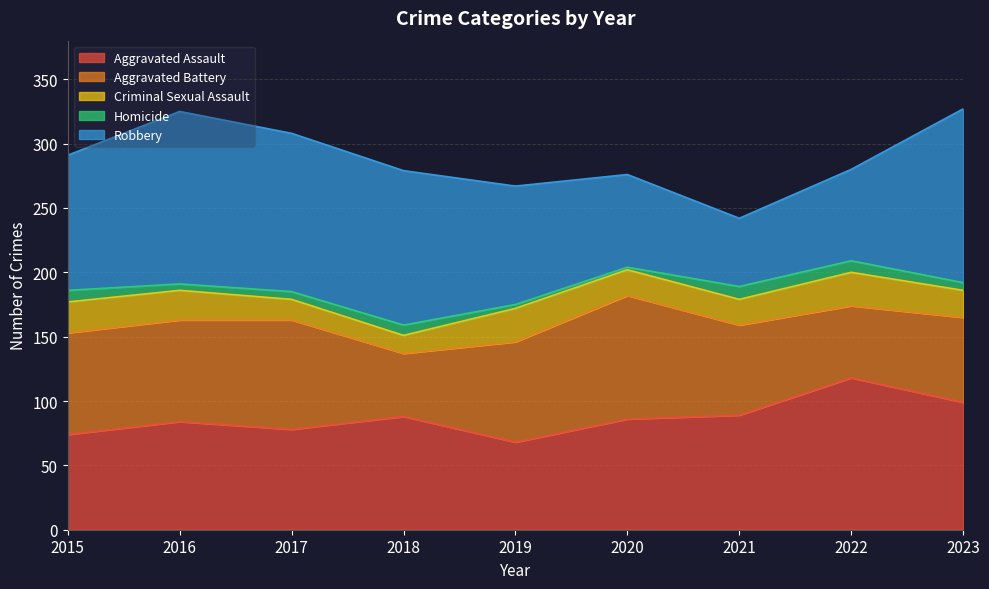

In Robbery, how many points are higher than both neighbors (excluding endpoints)?

1